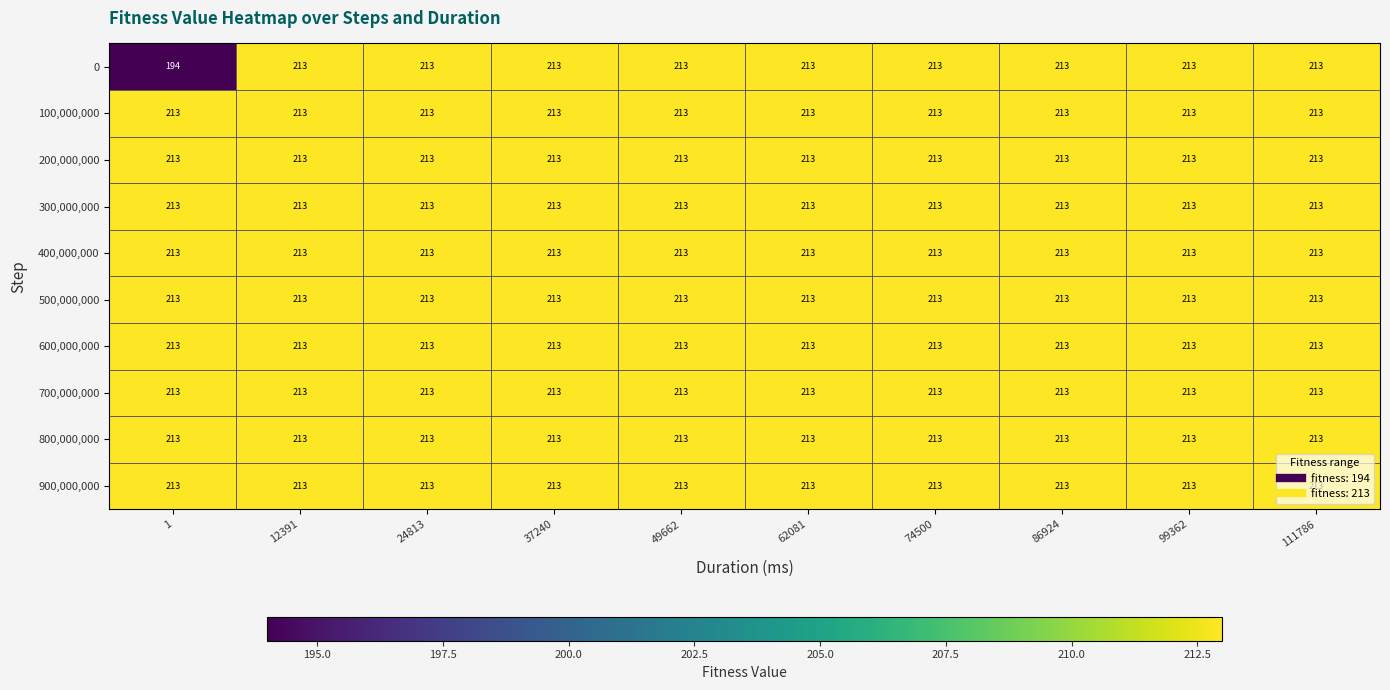

Which series has the widest spread of values?

0